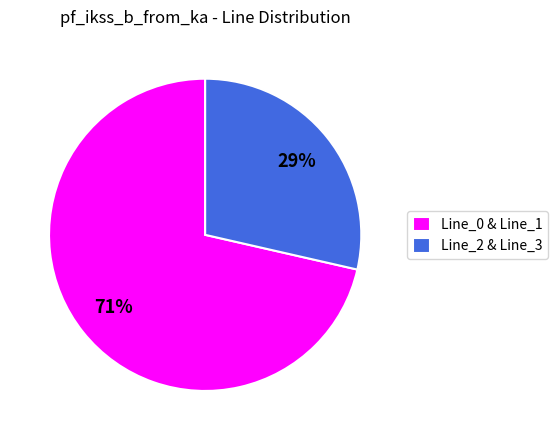

How many slices are in this pie chart?

2